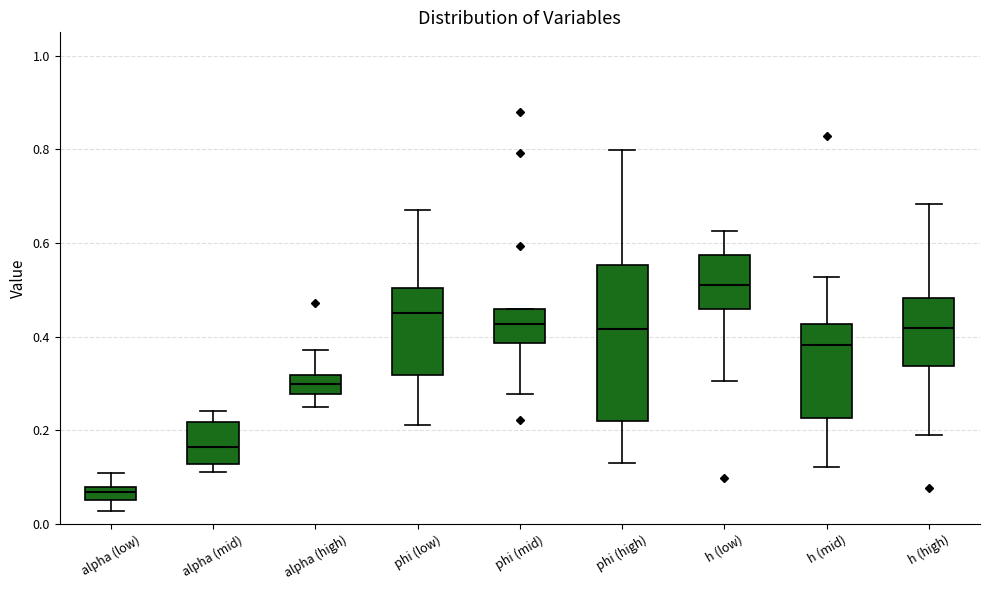

Where does the upper whisker of the box for h (low) end on the y-axis? The values are not printed on the chart, so give them approximately, as read against the axis.

0.62